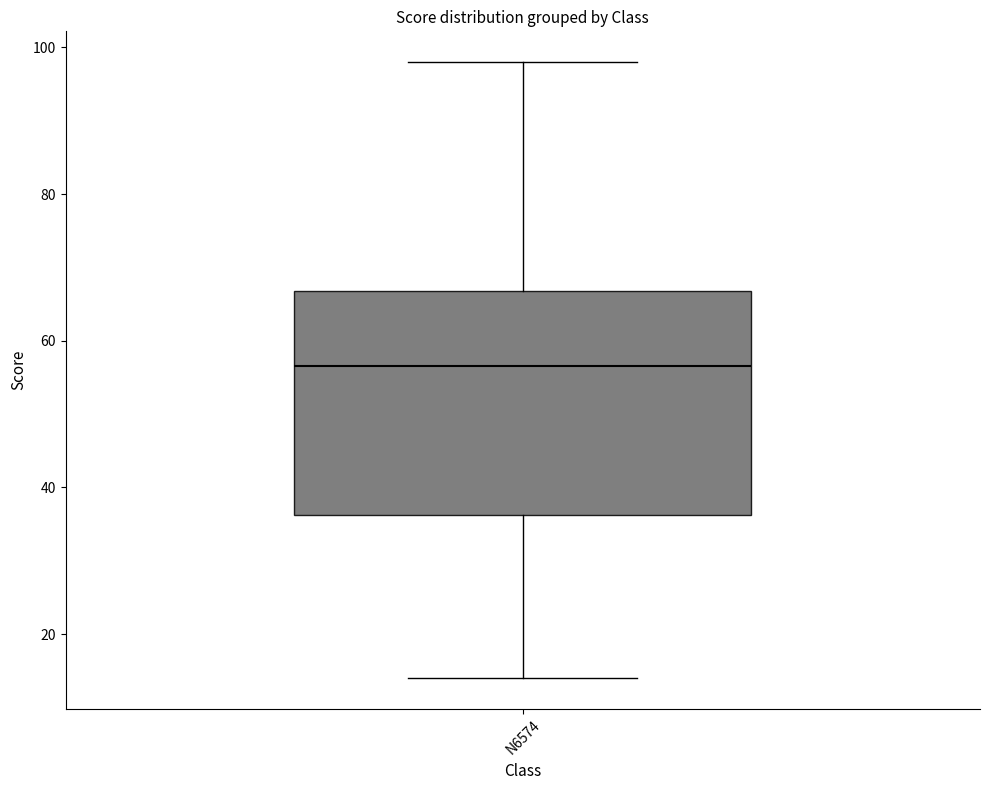

Where does the upper whisker of the box for N6574 end on the y-axis? The values are not printed on the chart, so give them approximately, as read against the axis.

98